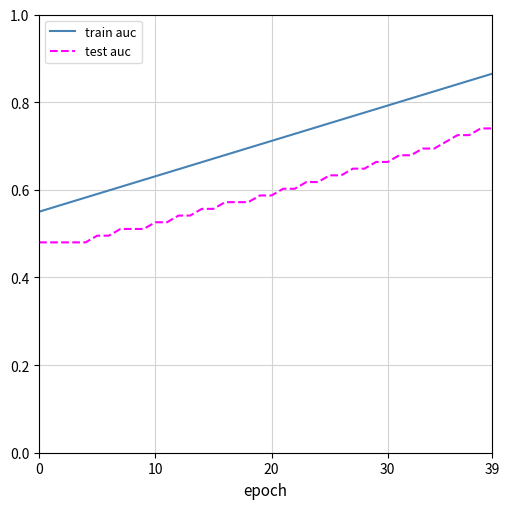

How many lines are shown in the chart?

2